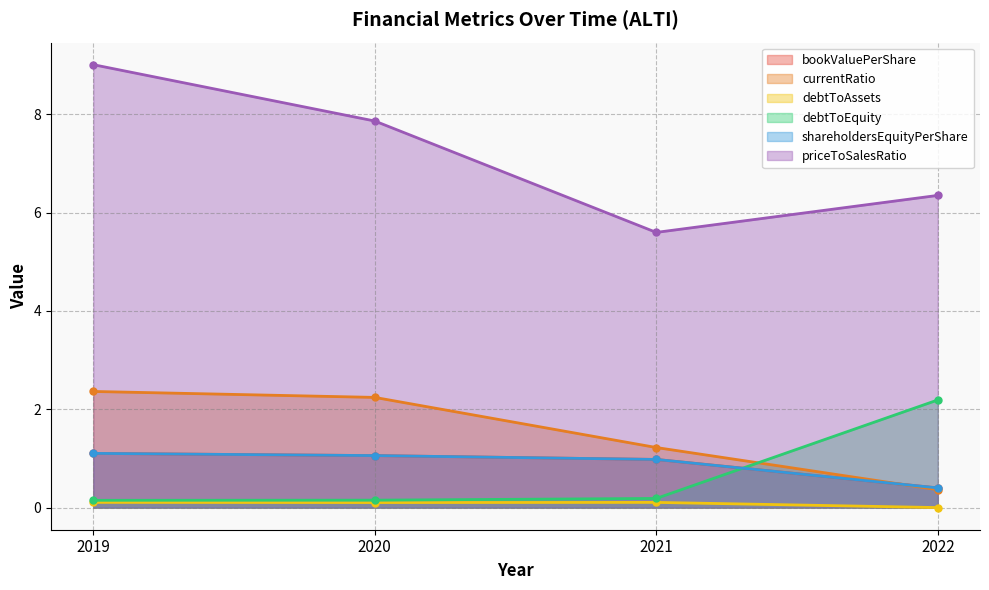

List the series in order of their peak value, lowest first.

debtToAssets, bookValuePerShare, shareholdersEquityPerShare, debtToEquity, currentRatio, priceToSalesRatio